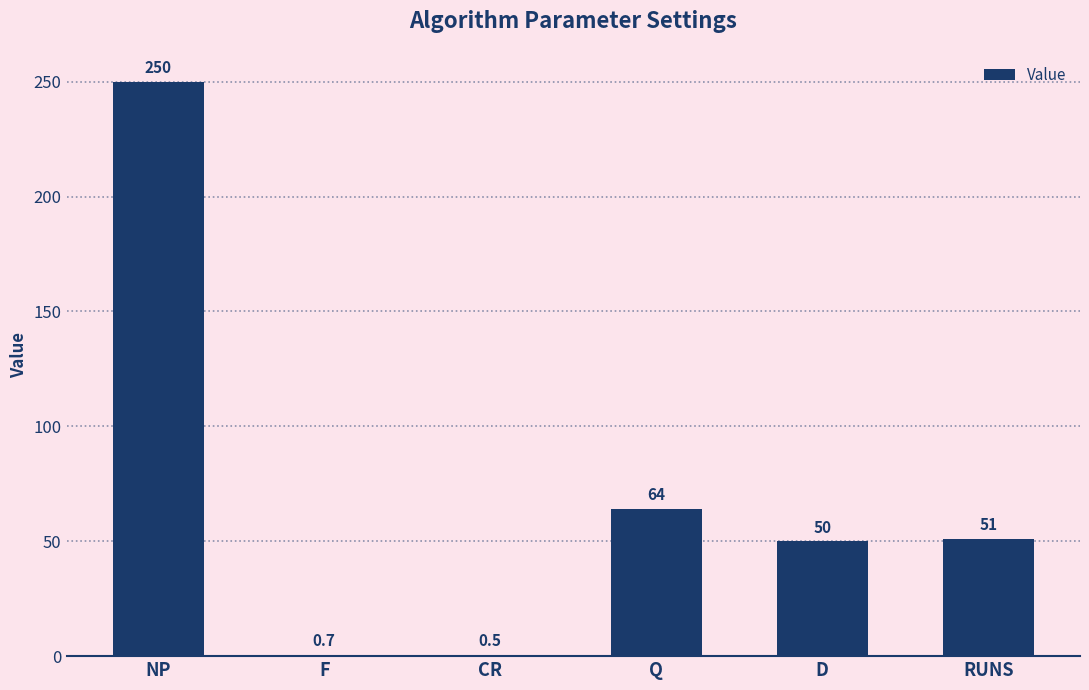

How many data points does each series have?

6